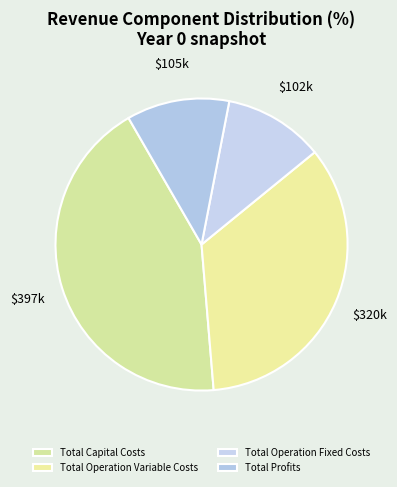

What percentage do Total Operation Fixed Costs and Total Profits together represent?

22.4%